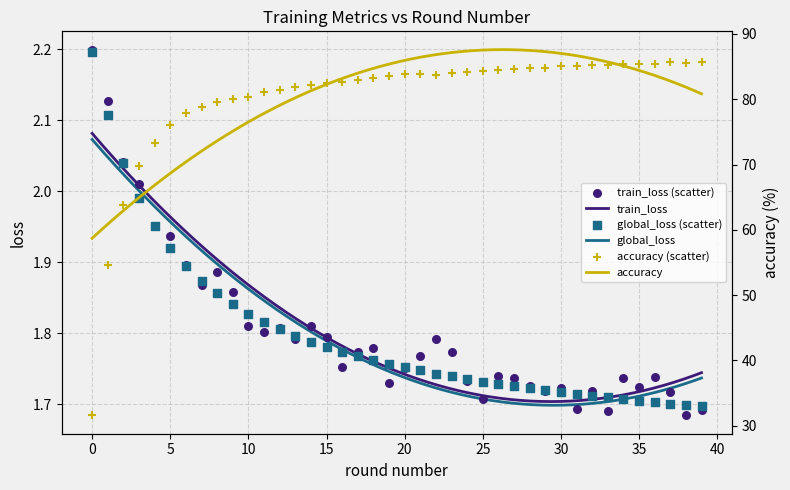

Is the value of accuracy at 32 greater than the value of train_loss at 27?

Yes